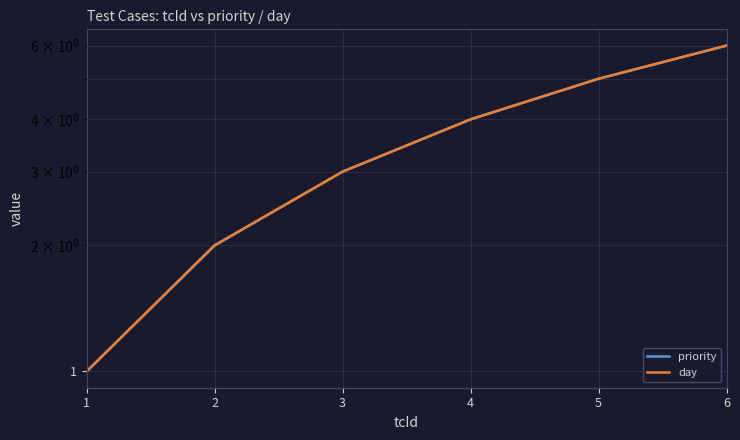

At which category does the chart reach its minimum across all series?

1